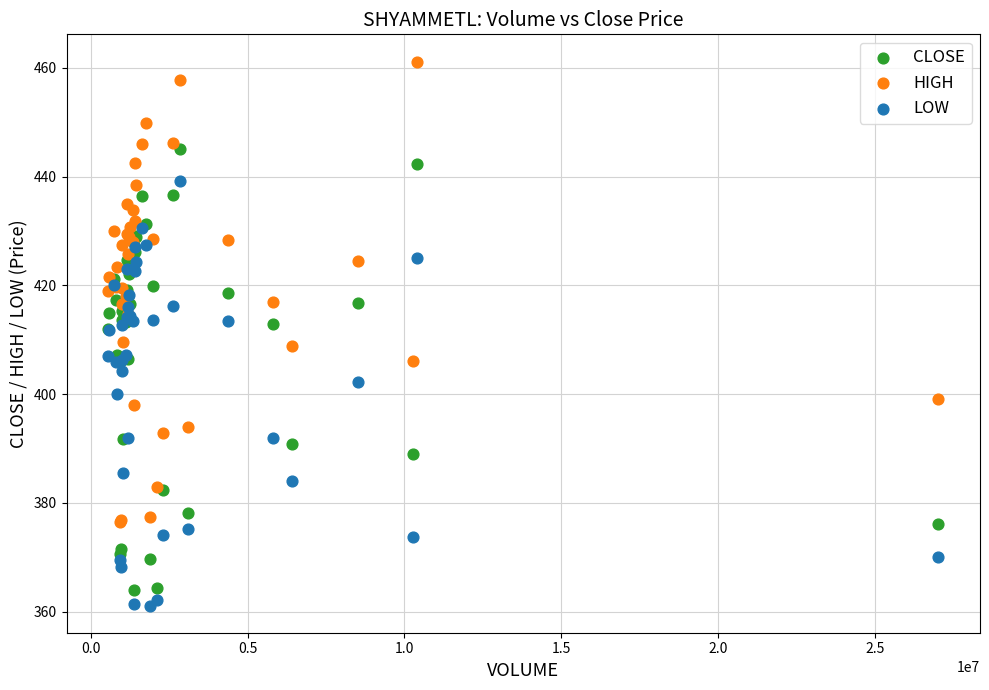

Which series reaches the maximum Y coordinate?

HIGH